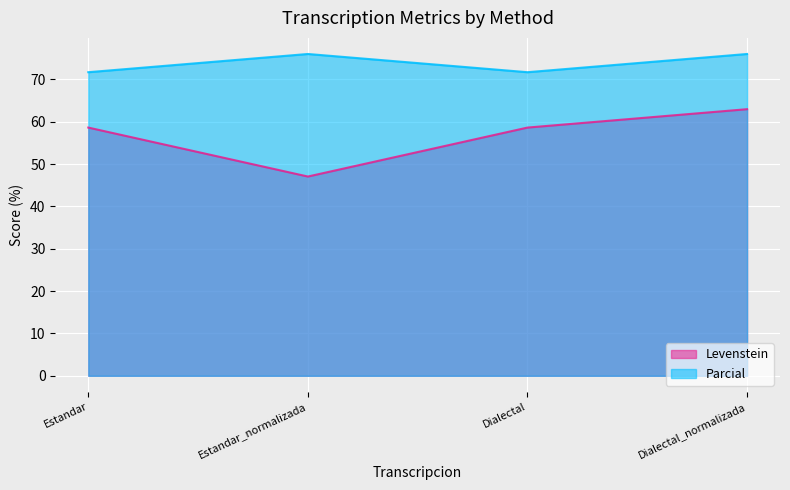

What is the smallest value displayed?

47.1